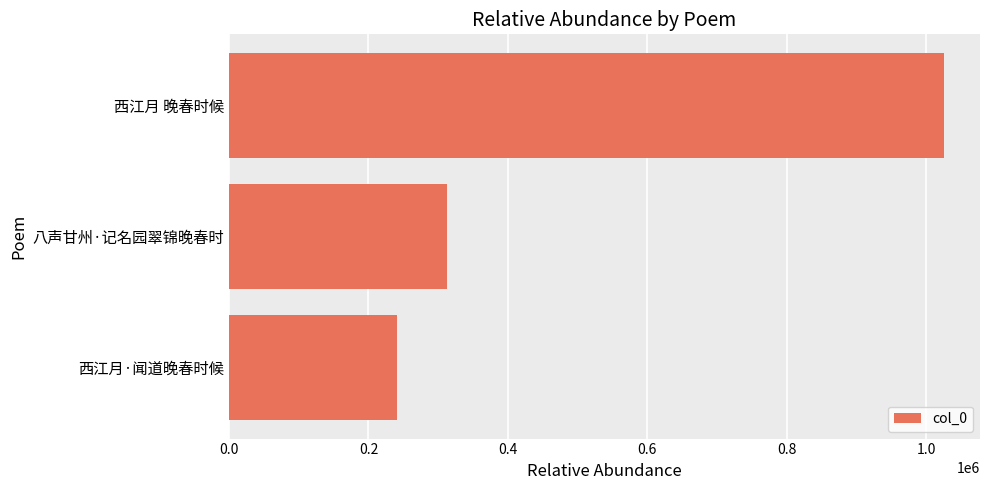

What is the maximum value shown in the chart?

1025977